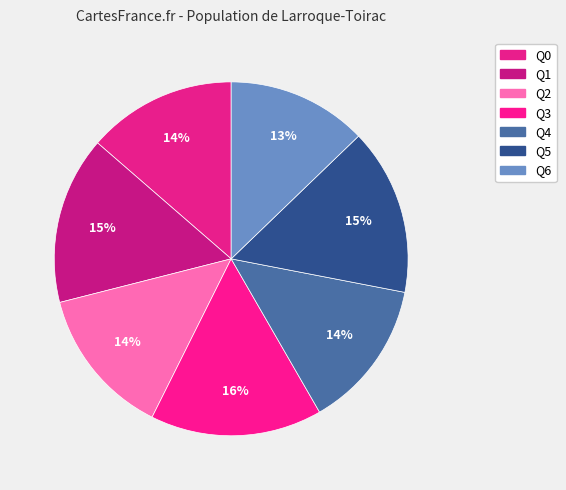

The Q1 slice represents 15% of the pie. True or false?

True